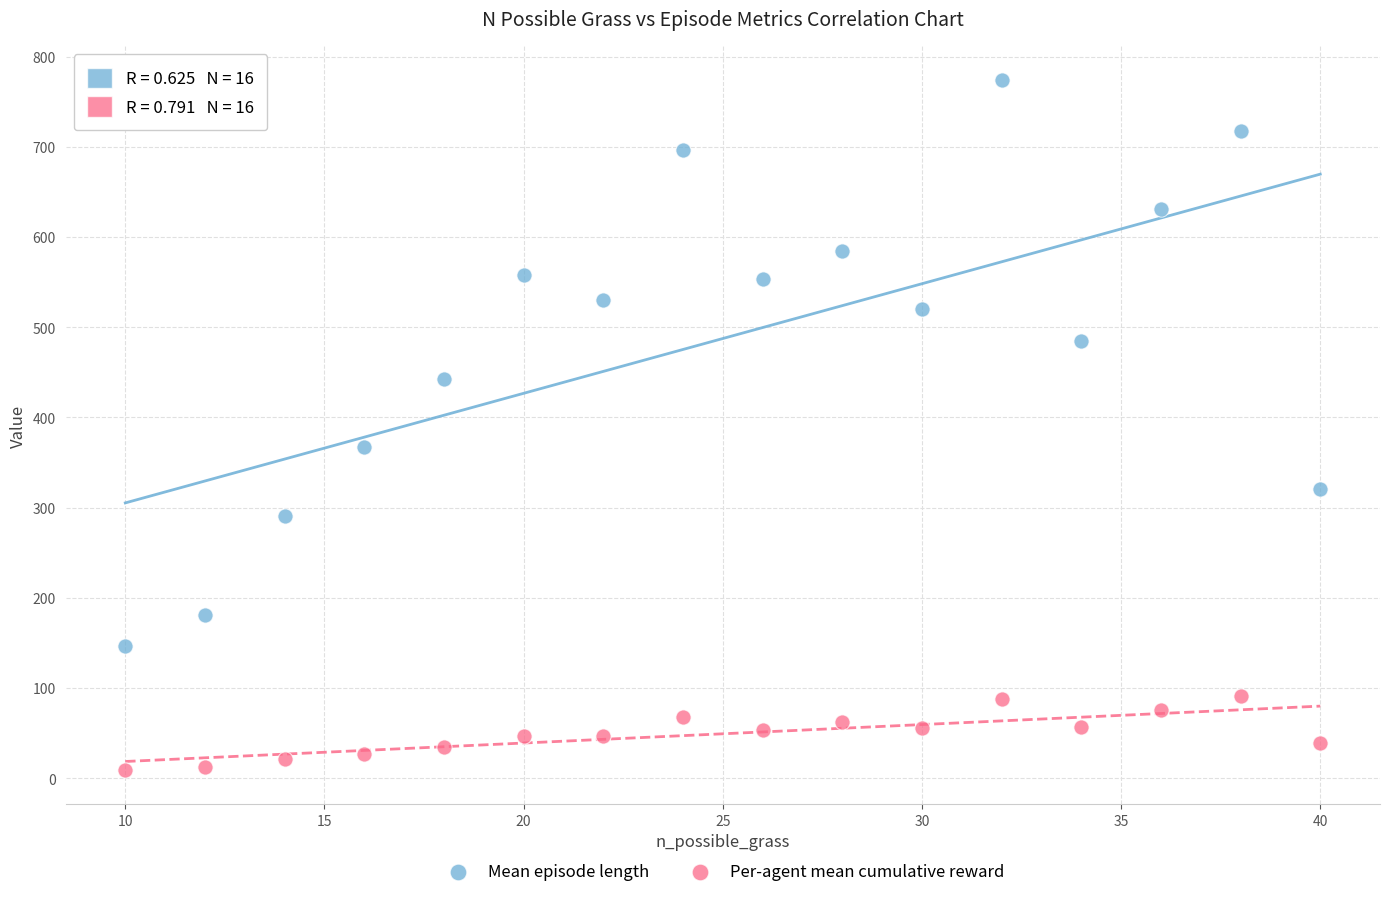

Across all data points, what is the range of Y values (max minus min)?

764.4